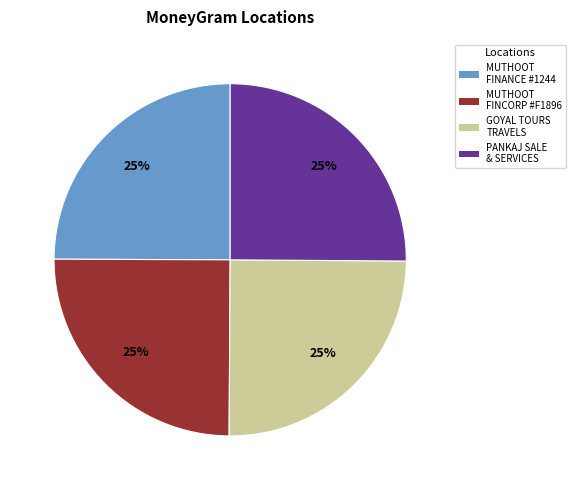

To the nearest percent, what is the average slice percentage?

25%